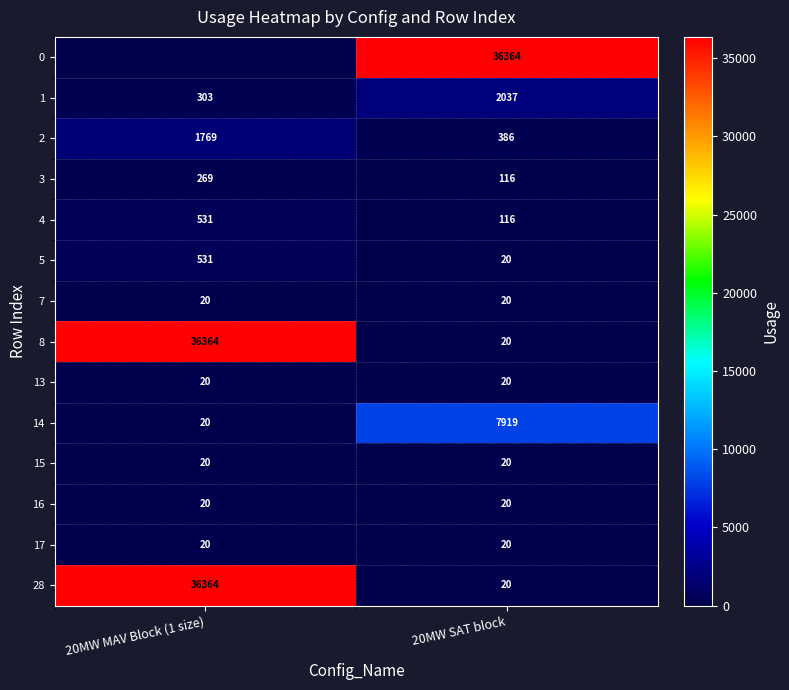

The value of 7 at 20MW MAV Block (1 size) is 12. True or false?

False